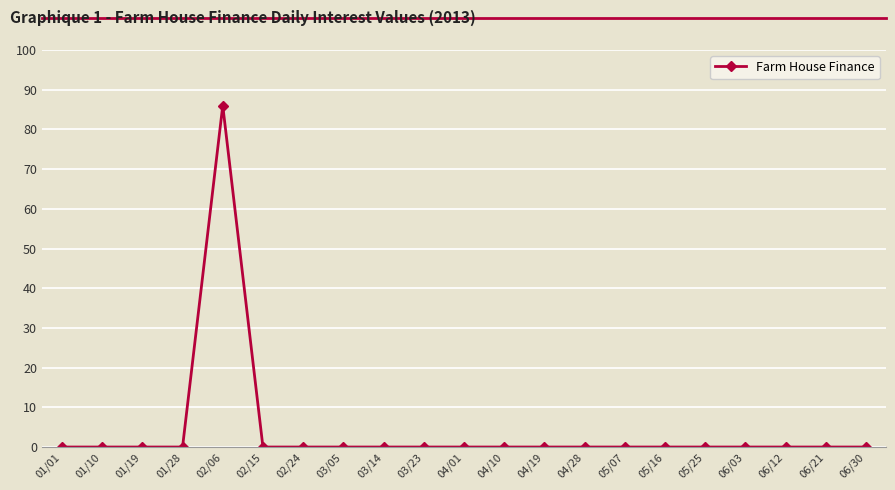

What is the label of the 6th point from the left?

02/15